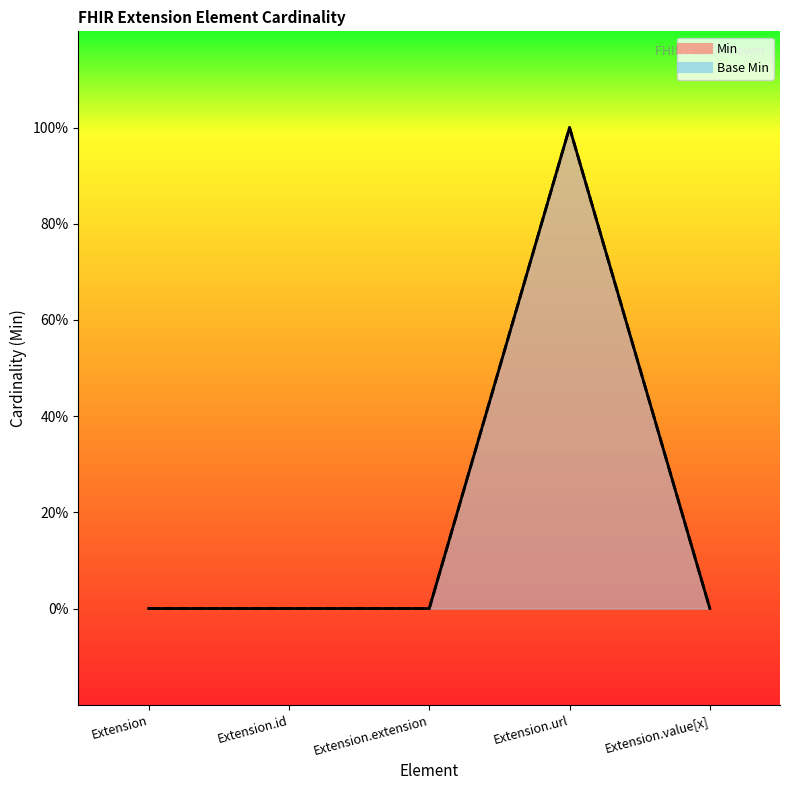

Where is Min nearest to the value 0?

Extension